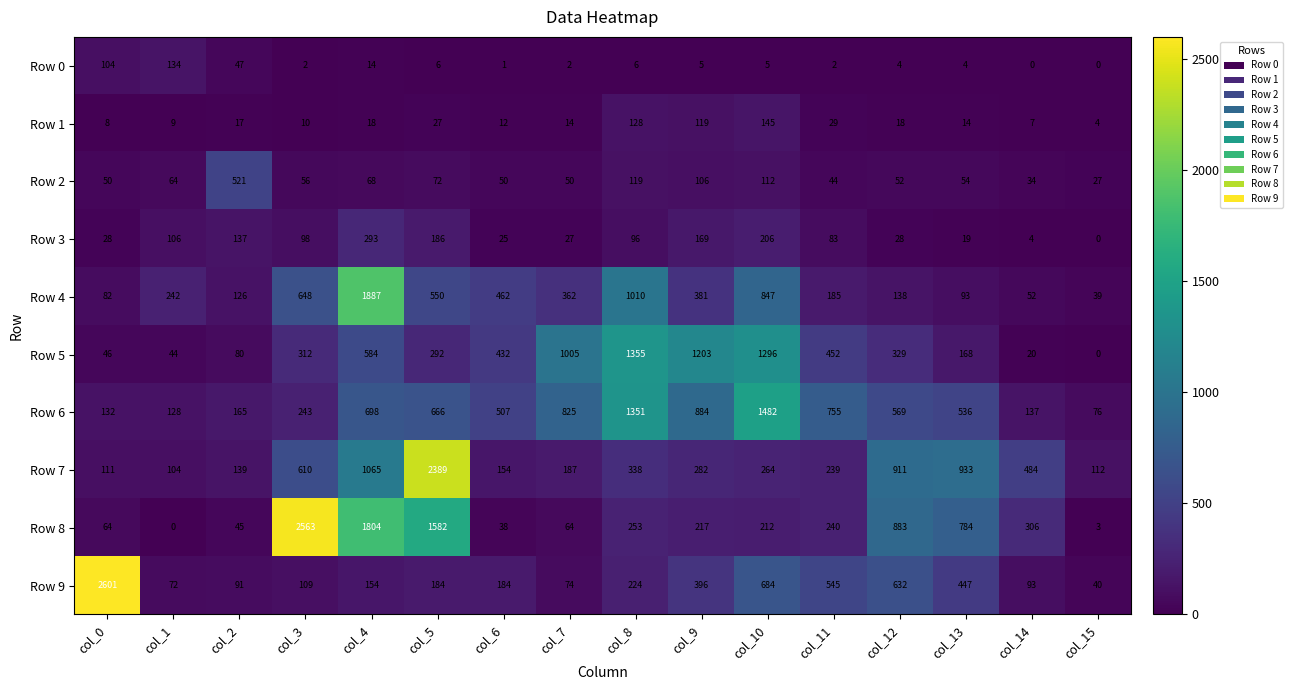

Rank the series at col_14 from highest to lowest value.

Row 7, Row 8, Row 6, Row 9, Row 4, Row 2, Row 5, Row 1, Row 3, Row 0